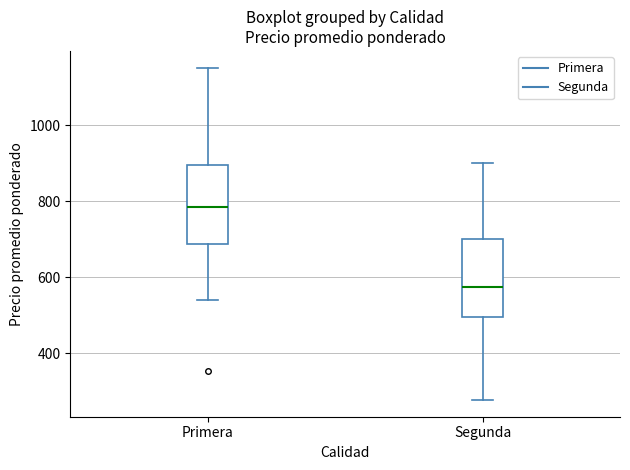

Which box has the highest median line?

Primera